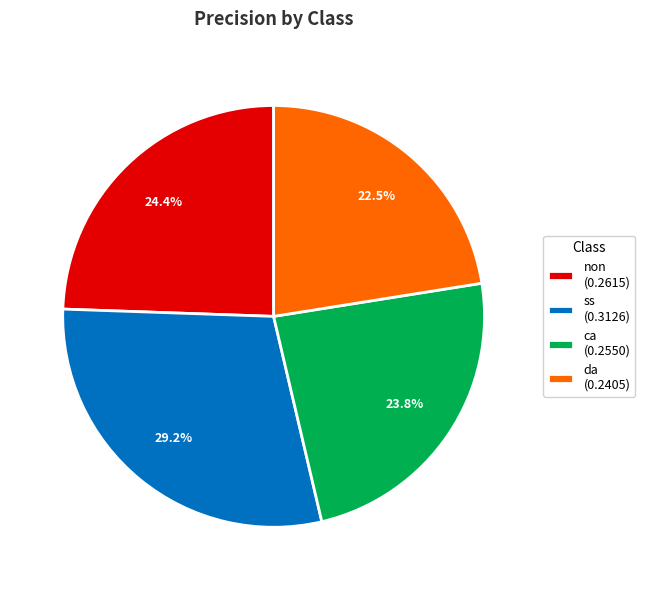

Is there any slice that represents more than half of the pie?

No